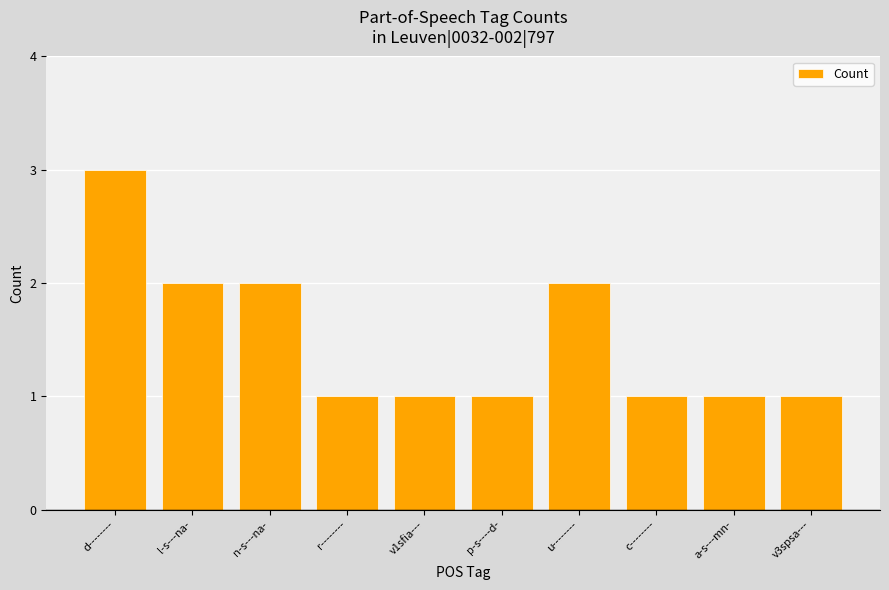

Count the values in the range 1 to 2.

9